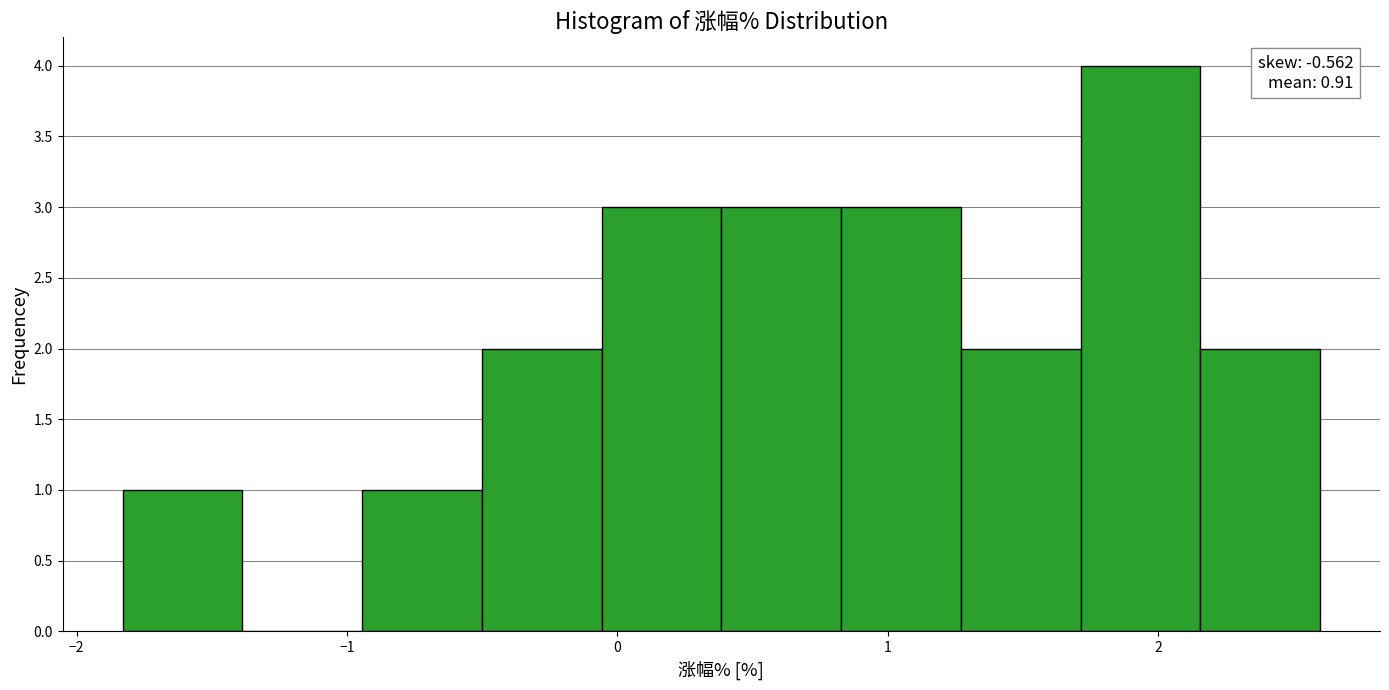

Which range on the x-axis has the tallest bar?

1.7 to 2.2